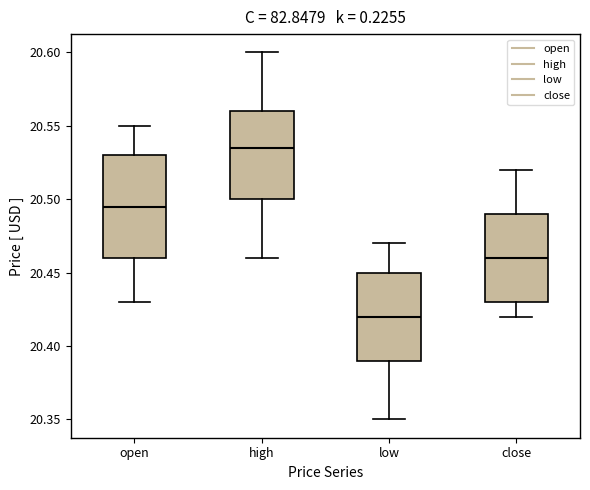

Reading left to right, read every box against the y-axis: the position of its median line, the range the box covers, and the ends of its whiskers. The values are not printed on the chart, so give them approximately, as read against the axis.

open: median 20.495, box 20.460 to 20.530, whiskers 20.430 to 20.550
high: median 20.535, box 20.500 to 20.560, whiskers 20.460 to 20.600
low: median 20.420, box 20.390 to 20.450, whiskers 20.350 to 20.470
close: median 20.460, box 20.430 to 20.490, whiskers 20.420 to 20.520